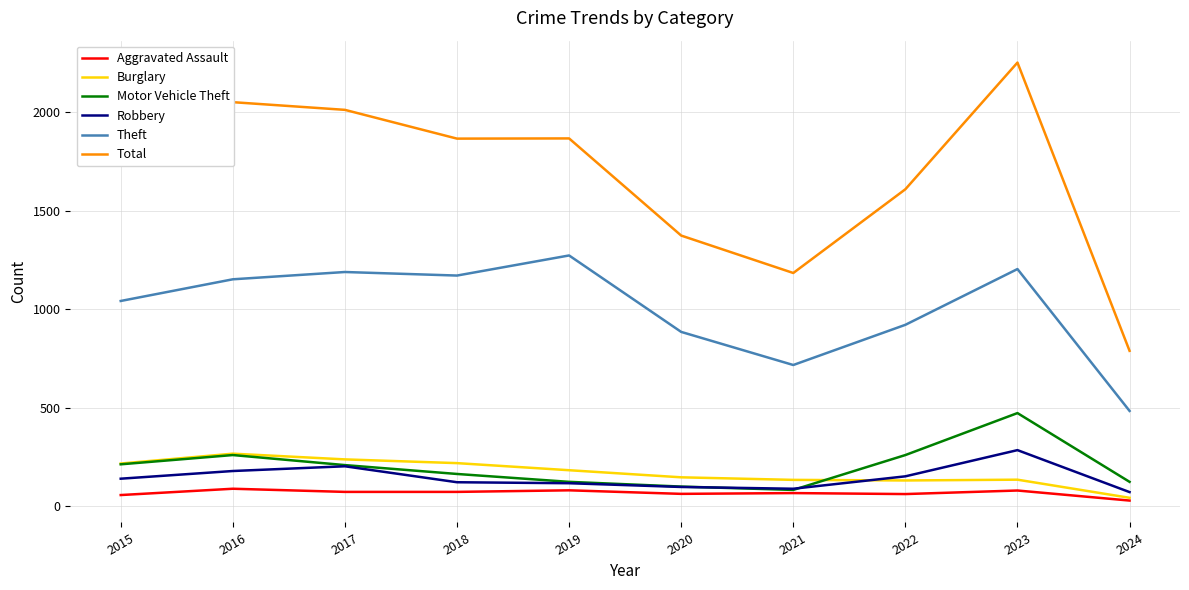

Which category has the lowest value in the Aggravated Assault series?

2024